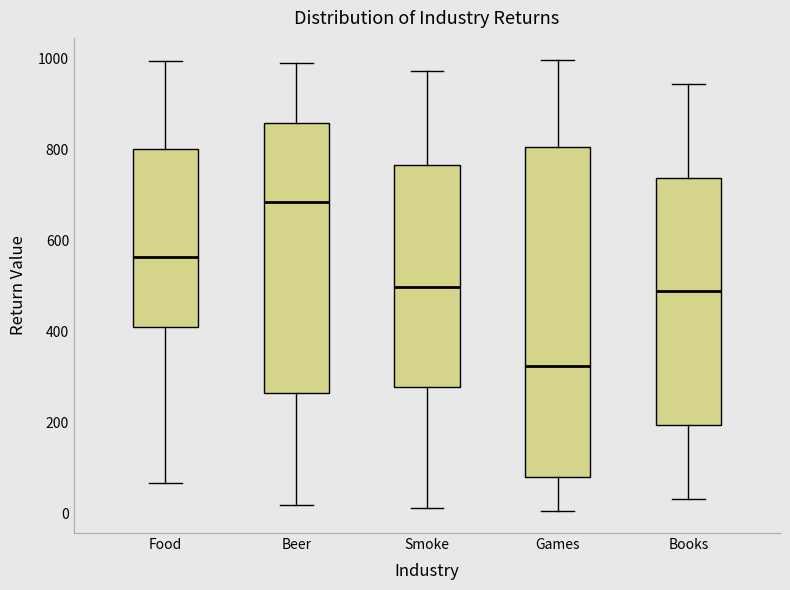

Reading left to right, read every box against the y-axis: the position of its median line, the range the box covers, and the ends of its whiskers. The values are not printed on the chart, so give them approximately, as read against the axis.

Food: median 560, box 400 to 800, whiskers 60 to 1000
Beer: median 680, box 260 to 860, whiskers 20 to 980
Smoke: median 500, box 280 to 760, whiskers 20 to 980
Games: median 320, box 80 to 800, whiskers 0 to 1000
Books: median 500, box 200 to 740, whiskers 40 to 940